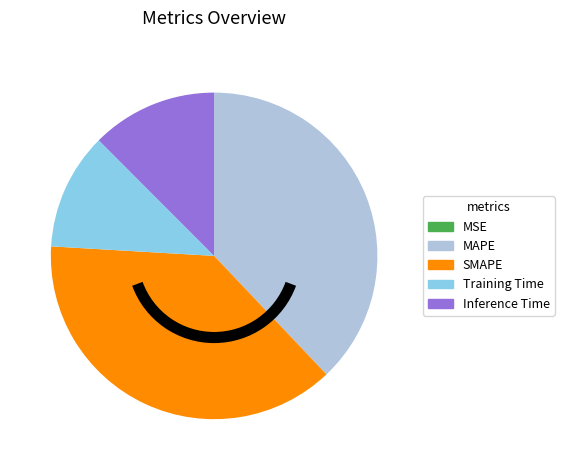

Combined, do MAPE and SMAPE account for over 50%?

Yes